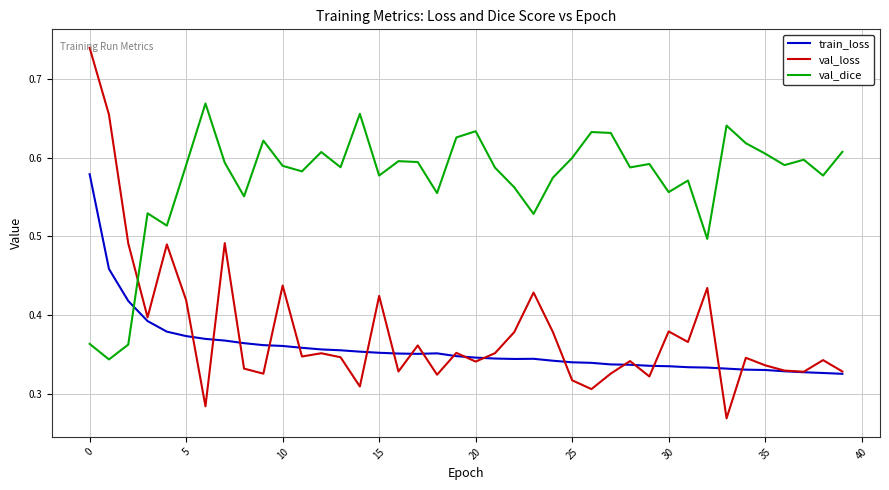

At how many categories does at least one series exceed 0?

40